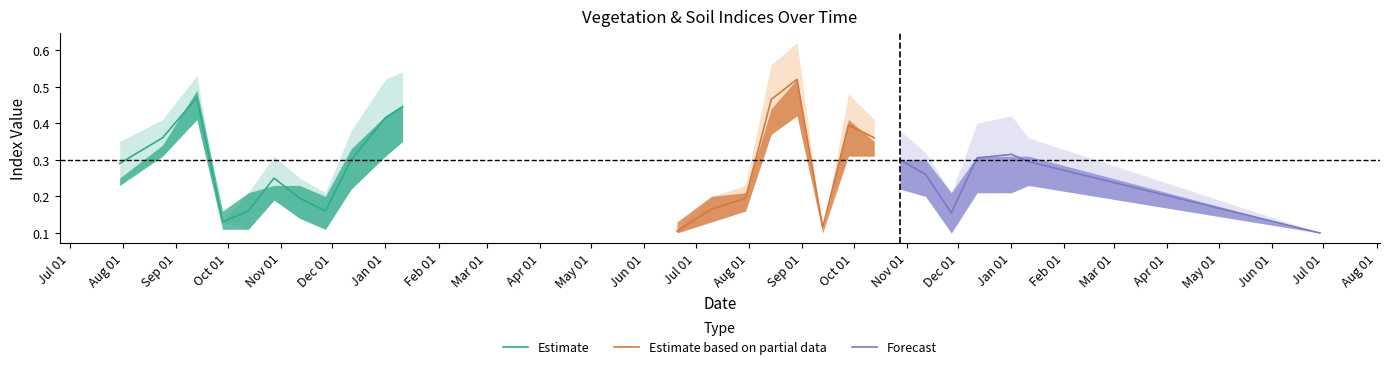

What is the sum of all ndvi values?

8.7